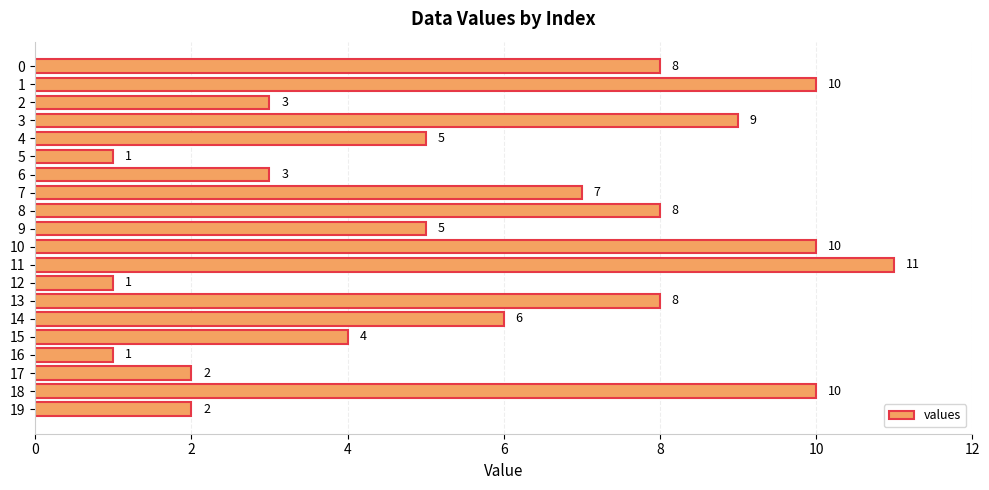

What is the average value?

6